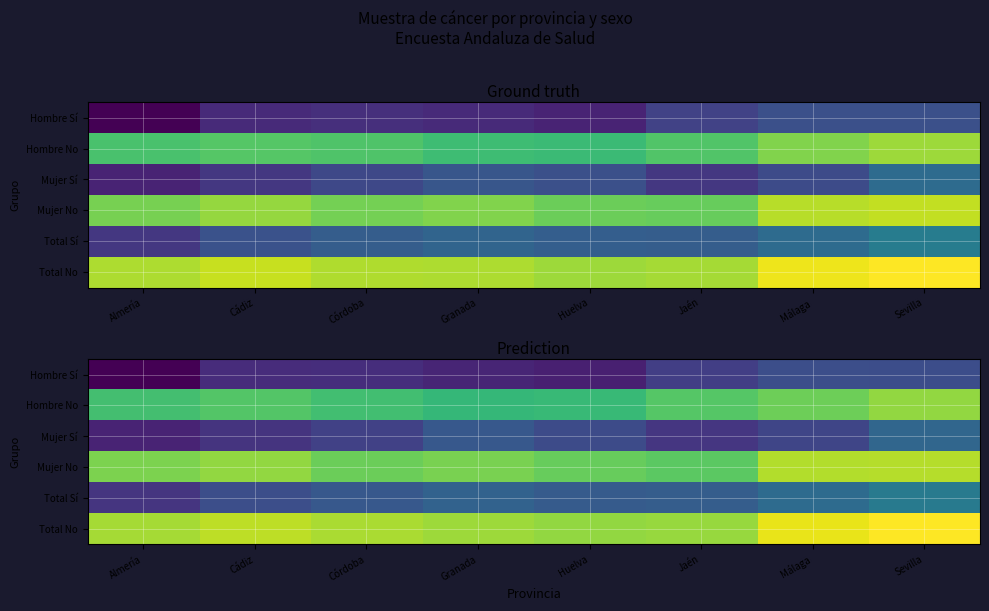

Which series has the widest spread of values?

Total Sí